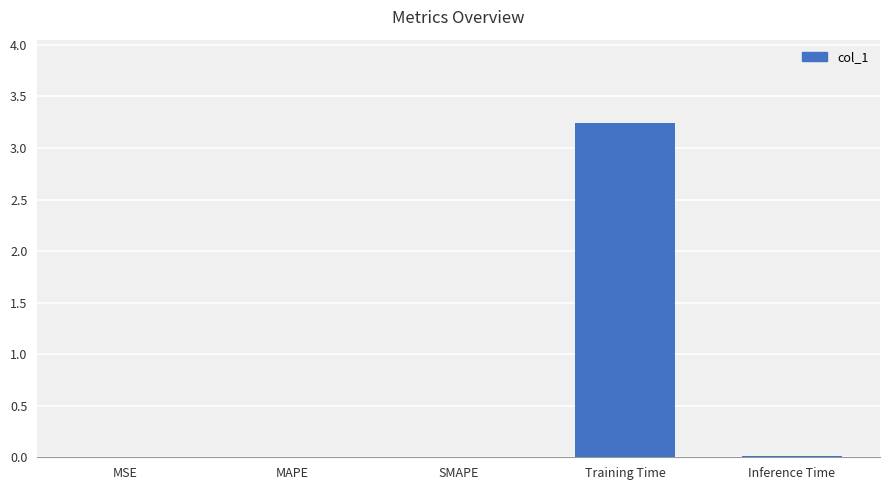

What is the maximum value shown in the chart?

3.2